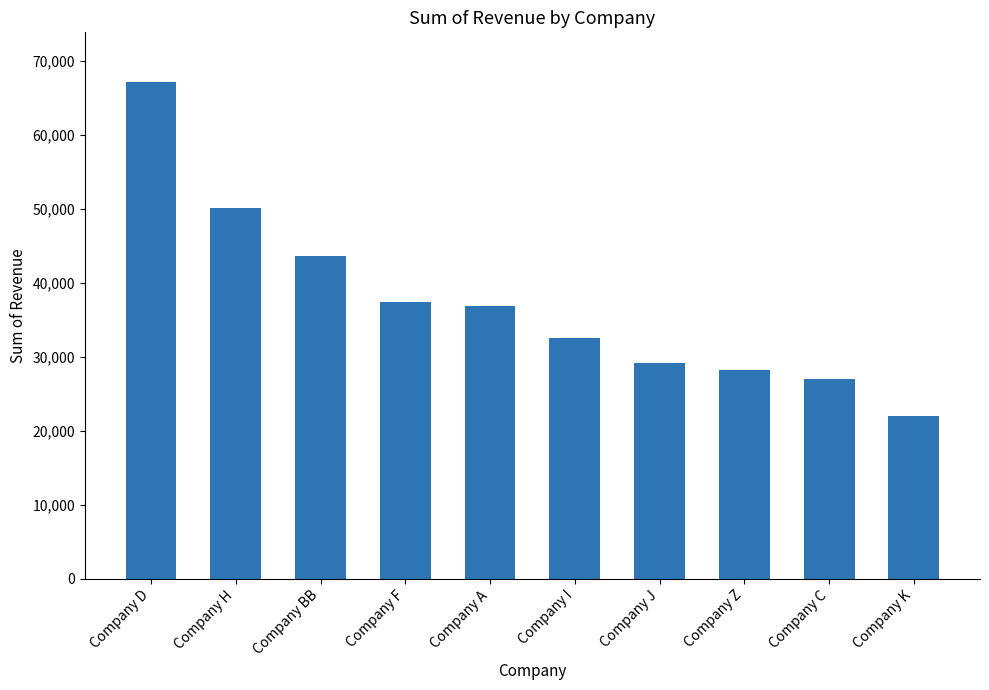

What is the sum of all values?

374154.2